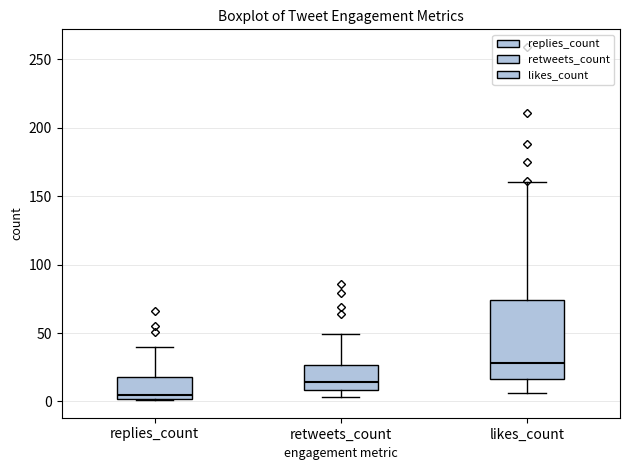

Which box's median line is the lowest?

replies_count